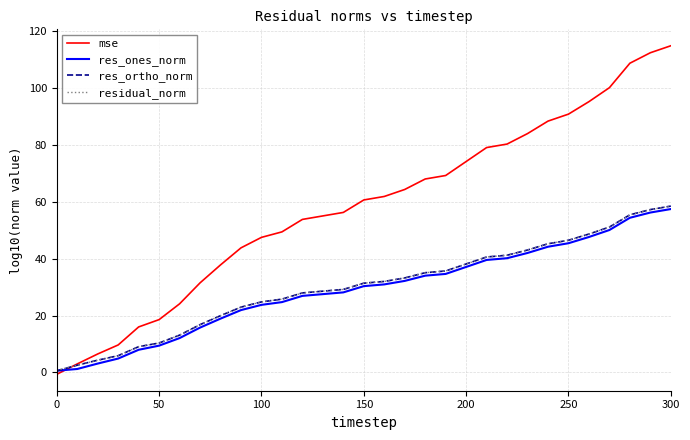

What is the greatest value displayed?

115.0